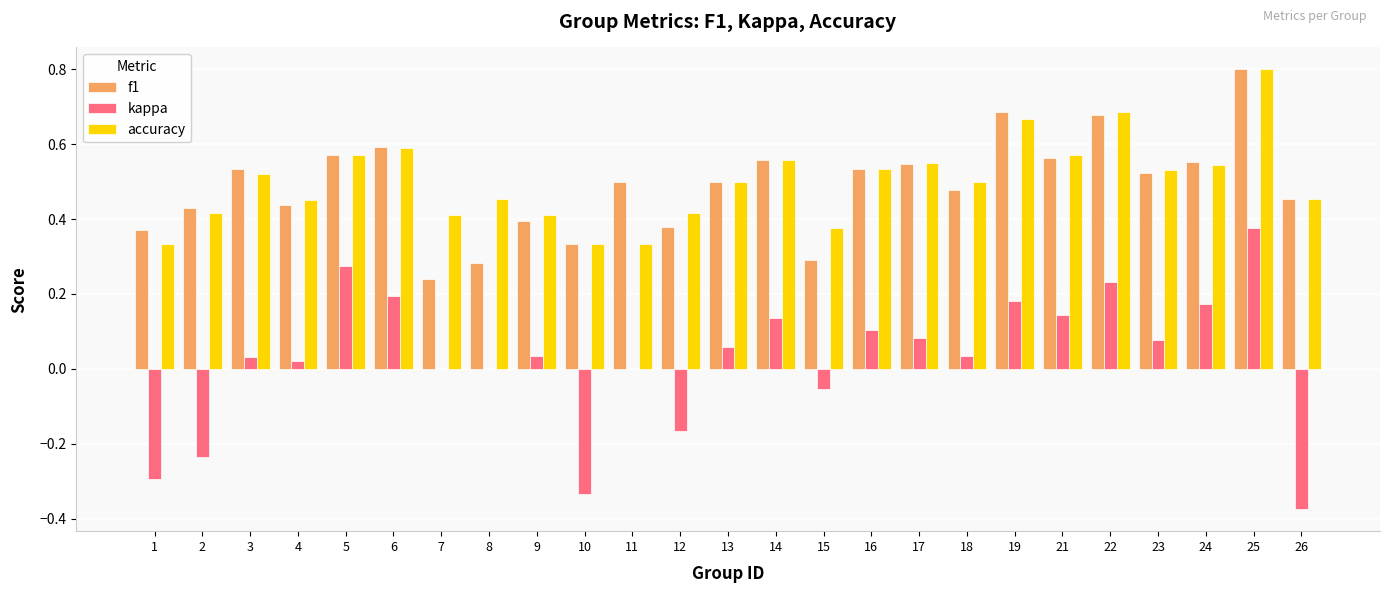

What is the sum of the f1 values at 5 and 18?

1.1